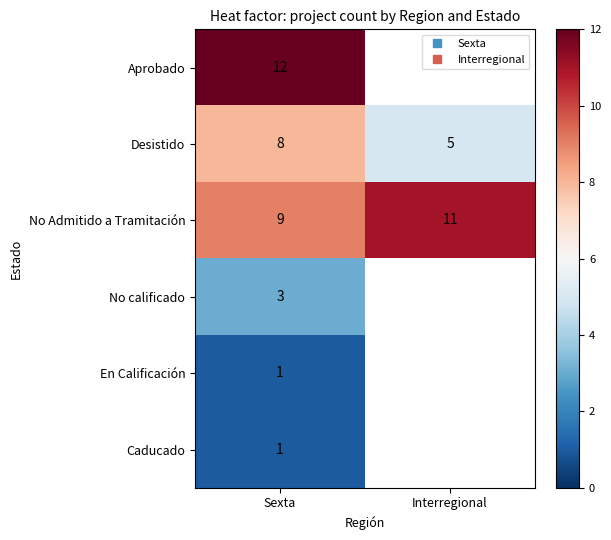

Rank the categories by No calificado value from highest to lowest.

Sexta, Interregional